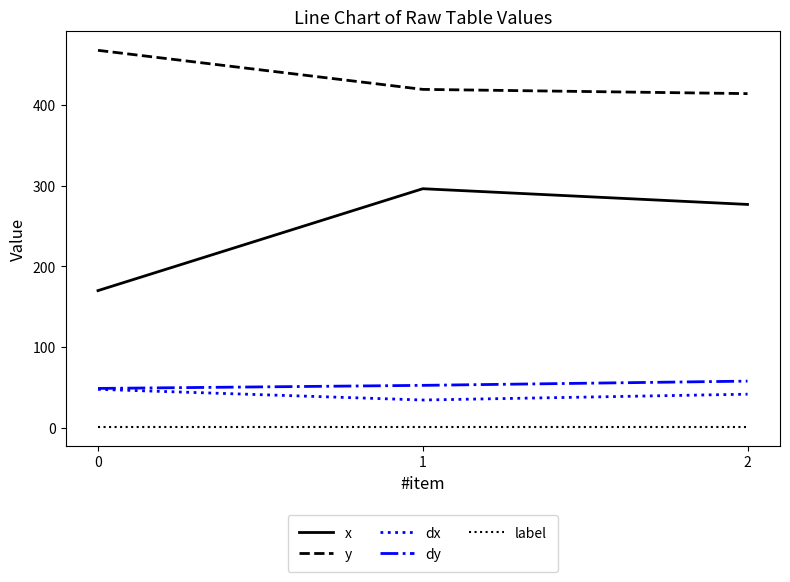

Which series has the widest spread of values?

x